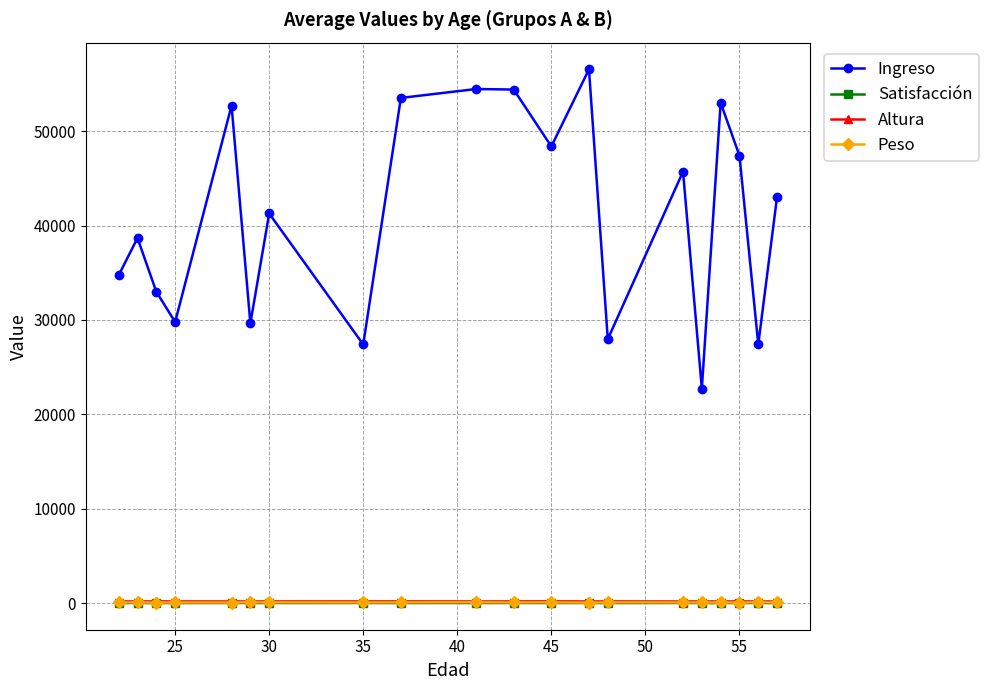

What is the value of the Ingreso point at the 5th from the left?

52721.3